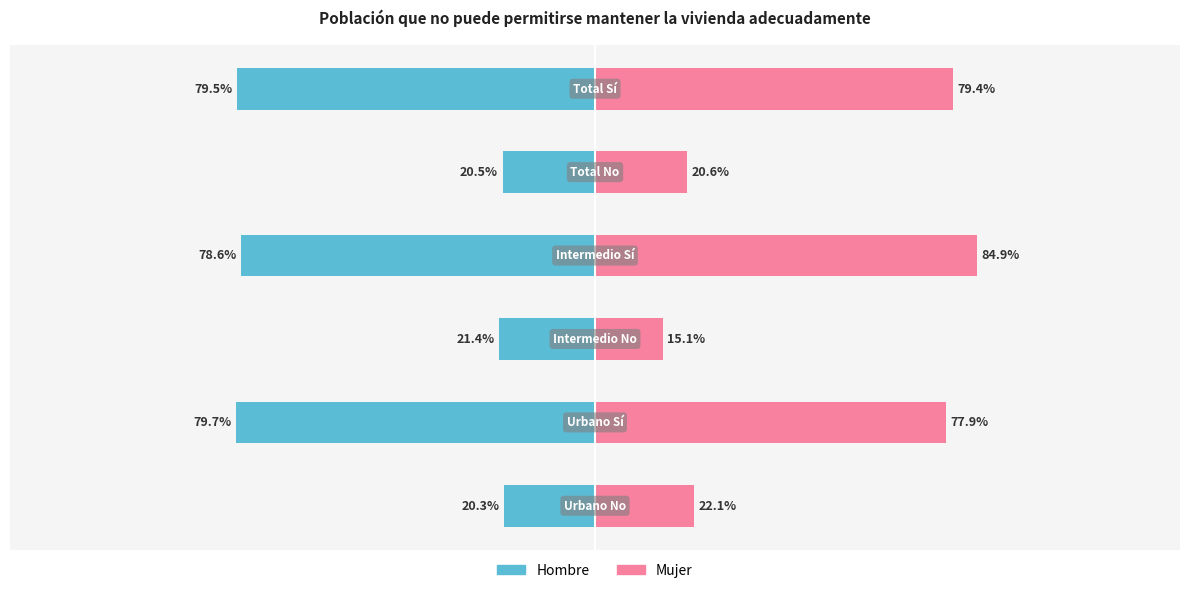

At how many categories does at least one series exceed 0?

6